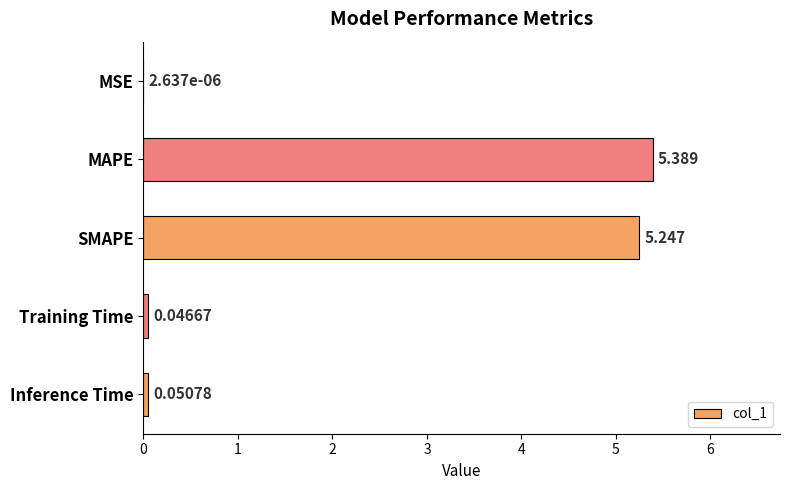

At which label is the value closest to 2?

Inference Time